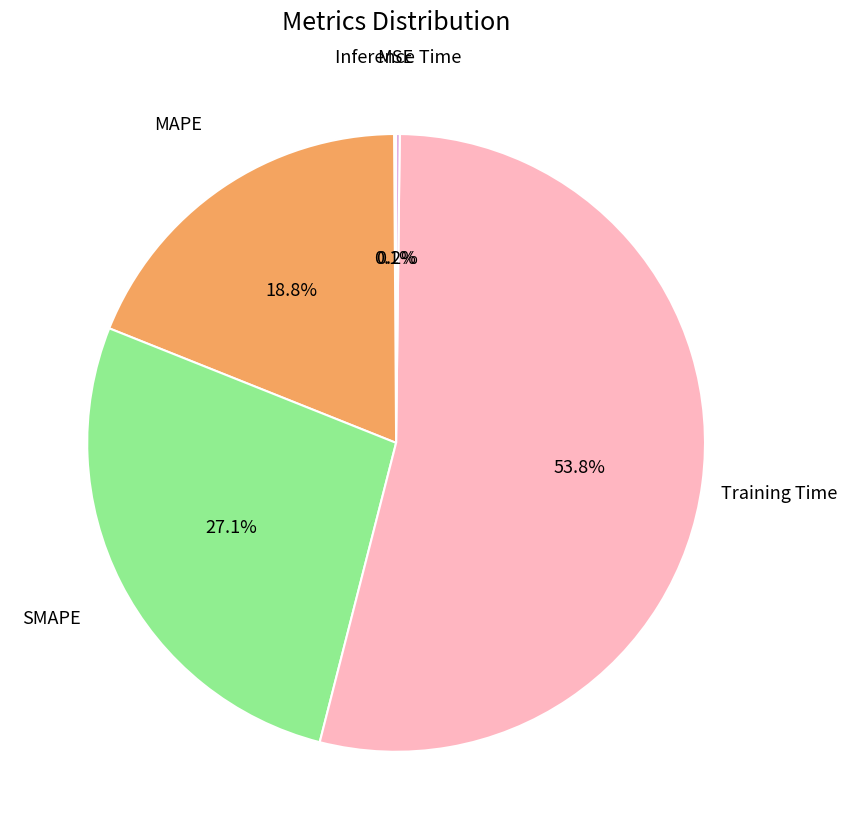

Is there a majority slice in this chart?

Yes